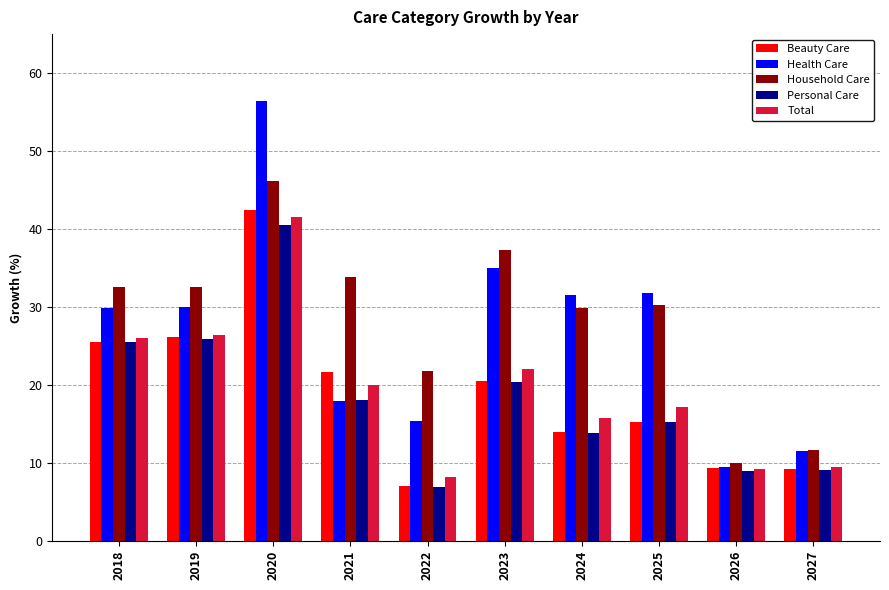

Which series changed the most between 2019 and 2026?

Household Care